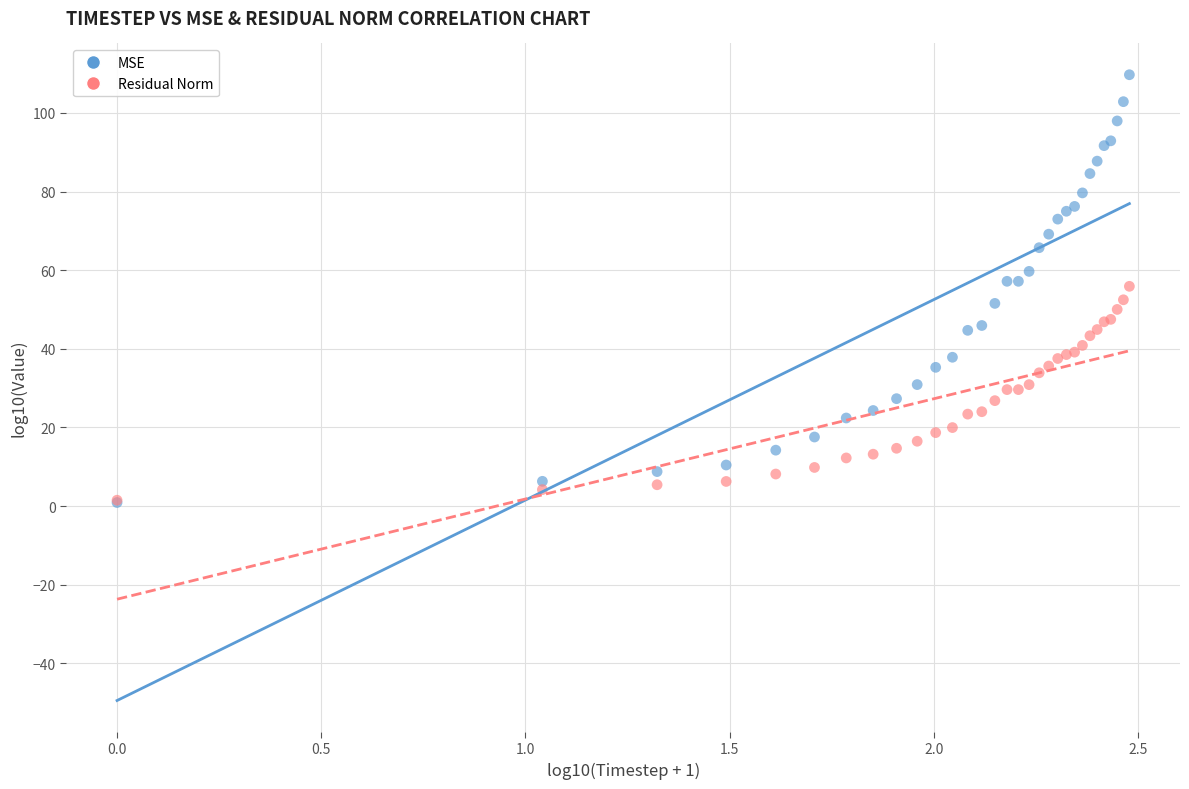

What are all the series names shown in the legend?

MSE, Residual Norm